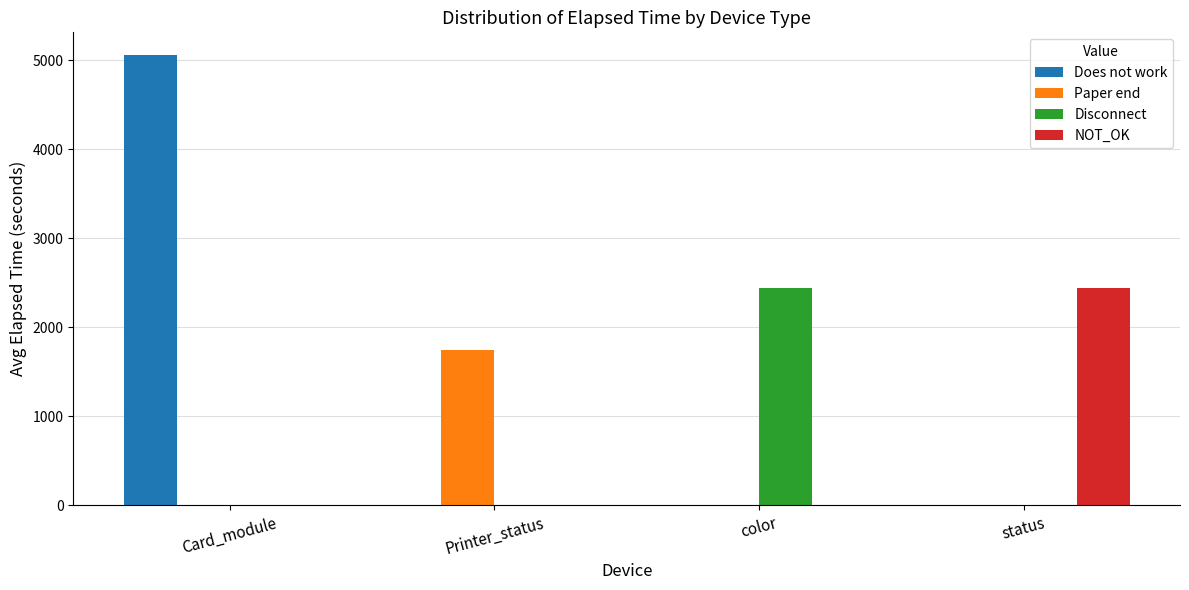

What are all the series names shown in the legend?

Does not work, Paper end, Disconnect, NOT_OK